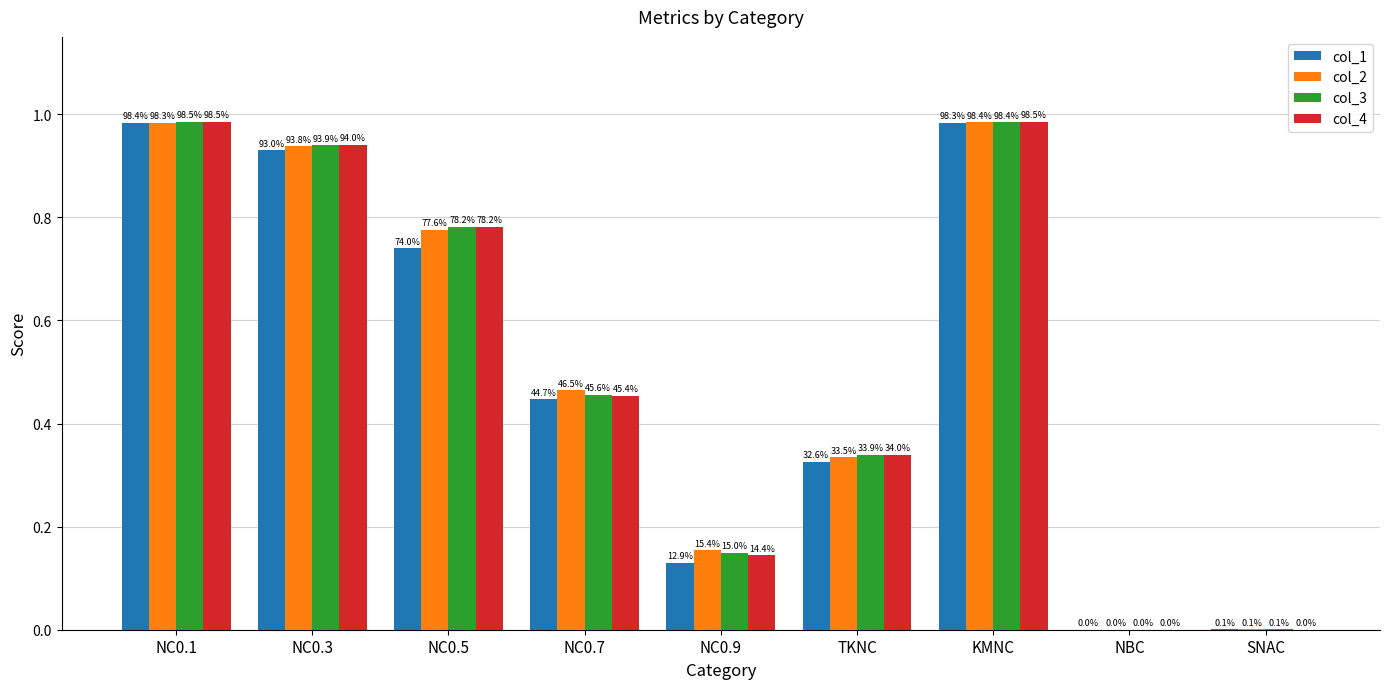

What are all the series names shown in the legend?

col_1, col_2, col_3, col_4